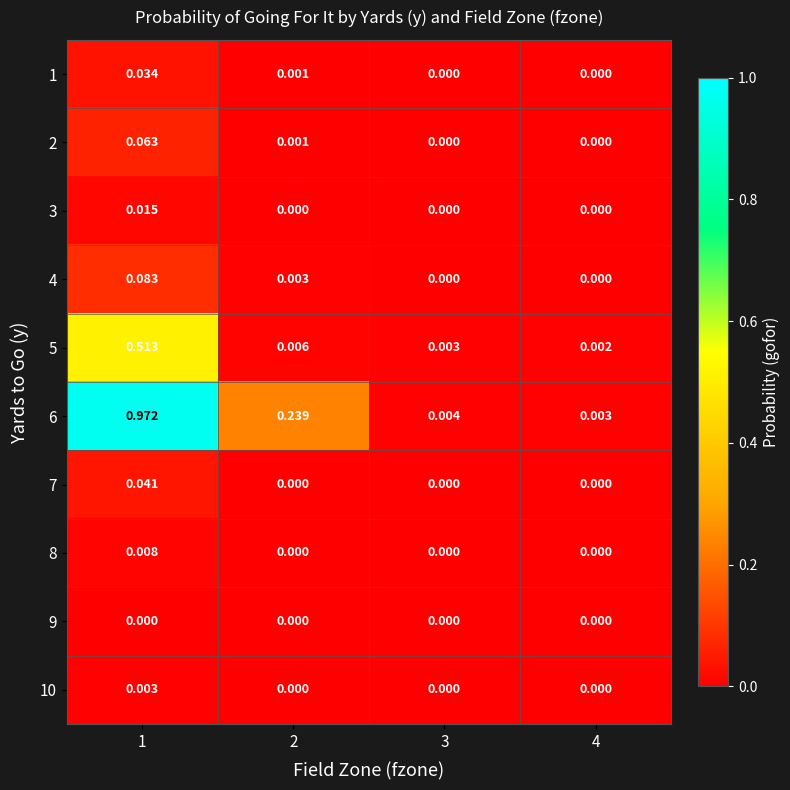

At which category does the chart reach its peak across all series?

1